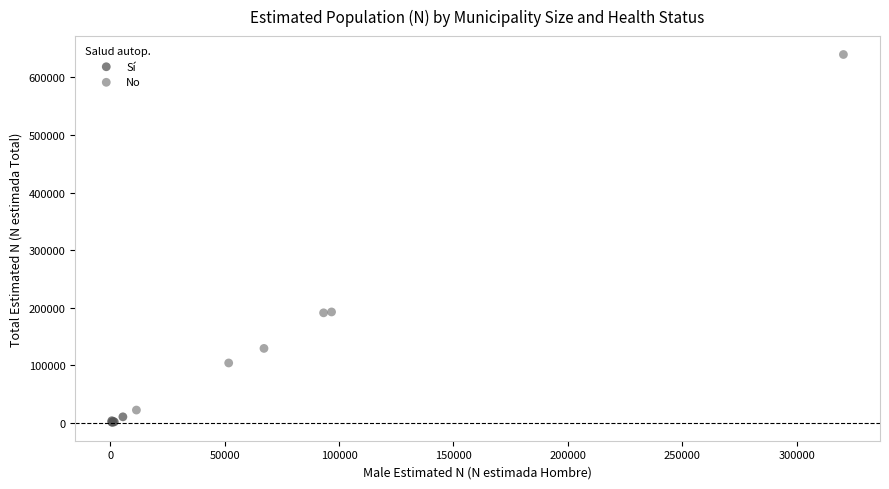

Which series has the widest spread of Y values?

No